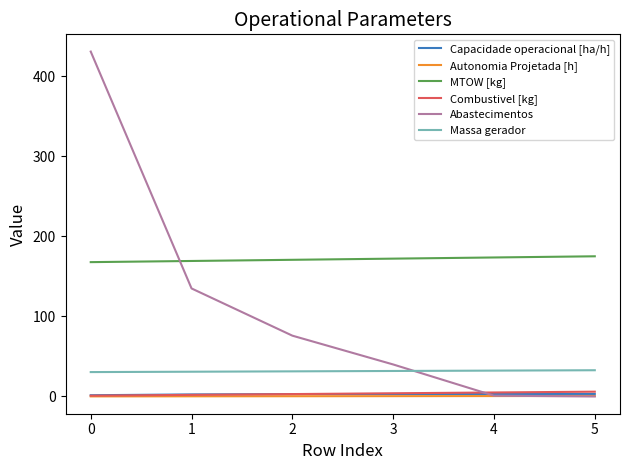

What is the lowest value of the MTOW [kg] series?

167.9